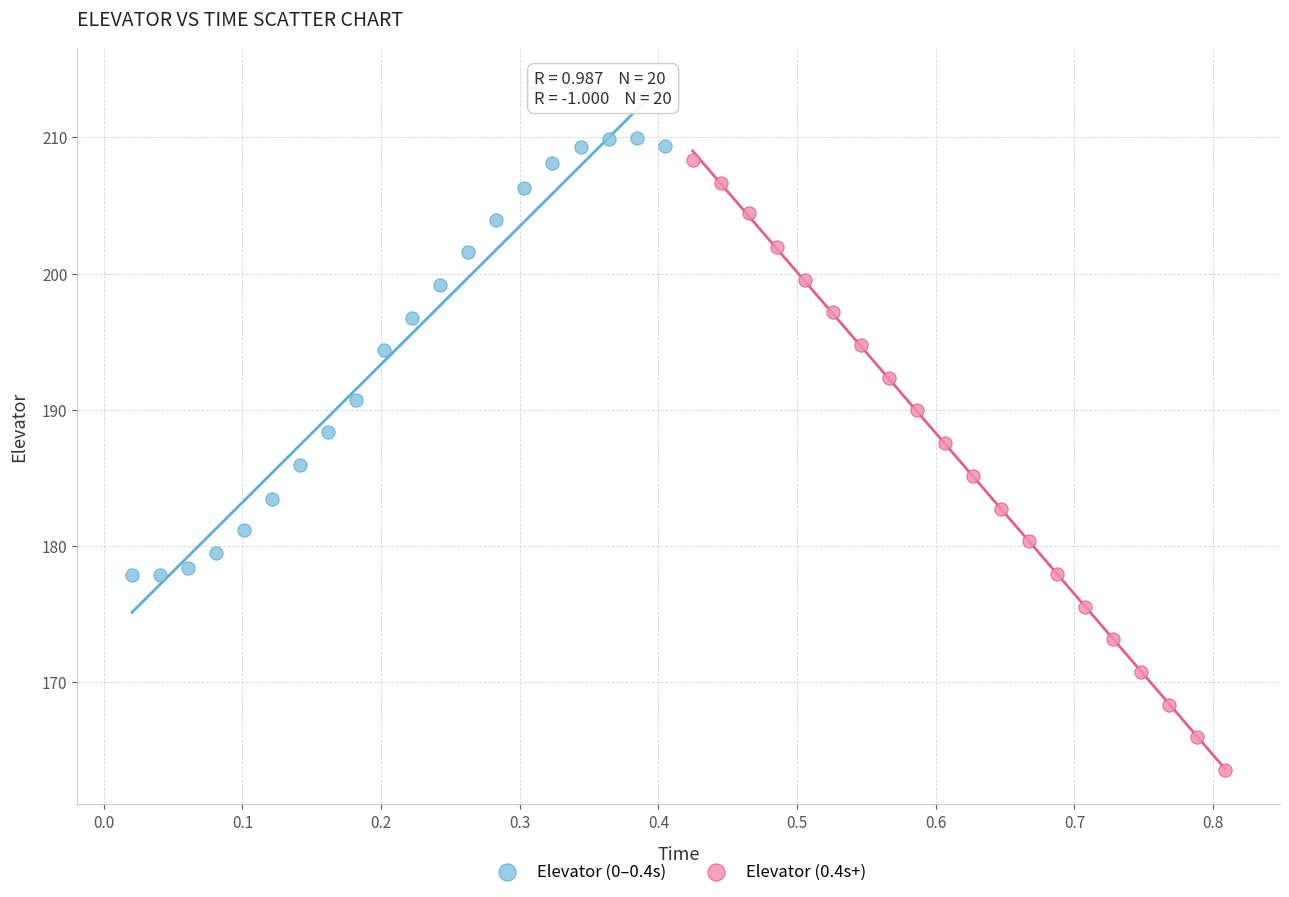

Which series contains the highest Y value?

Elevator (0–0.4s)